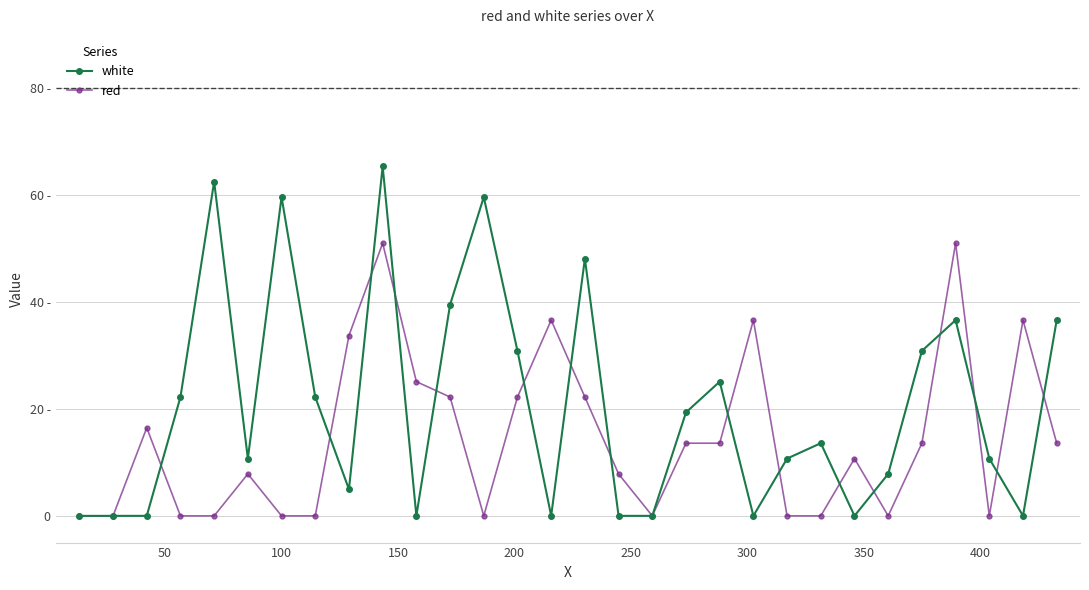

Reading left to right, extract all data points from this chart.

white: 0.0	0.0	0.0	22.2	62.5	10.7	59.7	22.2	5.0	65.4	0.0	39.5	59.7	30.9	0.0	48.1	0.0	0.0	19.4	25.1	0.0	10.7	13.6	0.0	7.8	30.9	36.6	10.7	0.0	36.6
red: 0.0	0.0	16.5	0.0	0.0	7.8	0.0	0.0	33.7	51.0	25.1	22.2	0.0	22.2	36.6	22.2	7.8	0.0	13.6	13.6	36.6	0.0	0.0	10.7	0.0	13.6	51.0	0.0	36.6	13.6